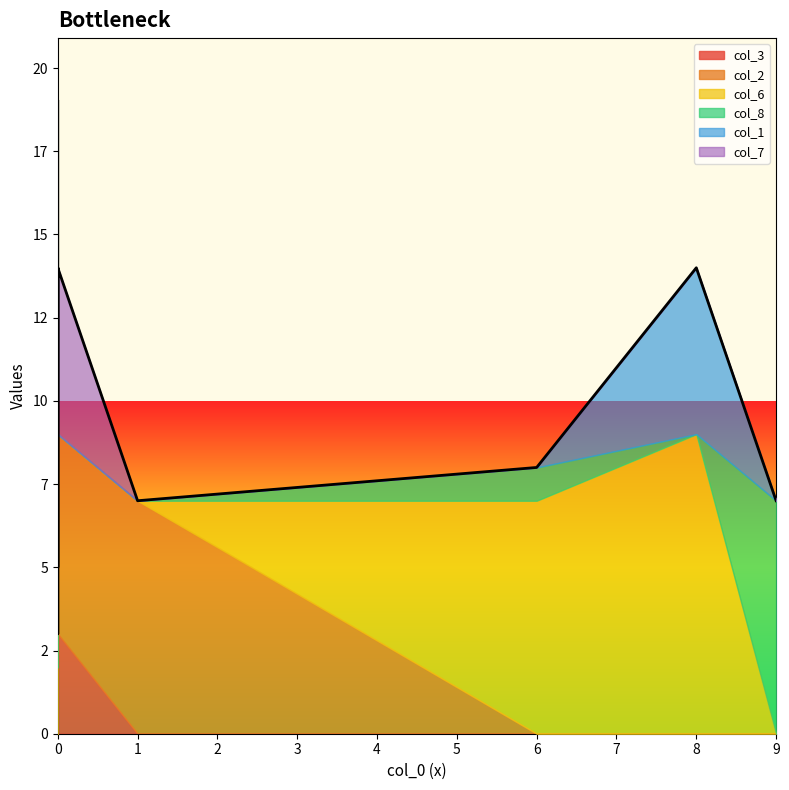

What are all the series names shown in the legend?

col_3, col_2, col_6, col_8, col_1, col_7